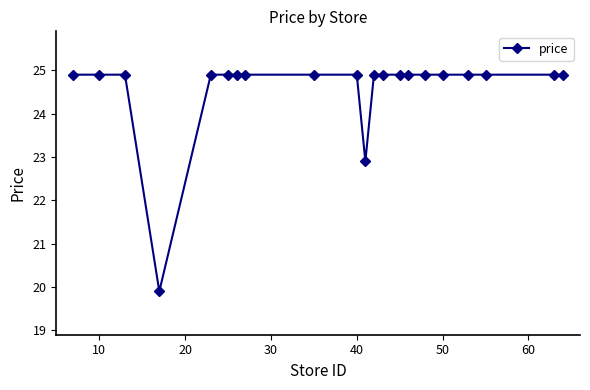

What is the value of the 10th point from the left?

24.9